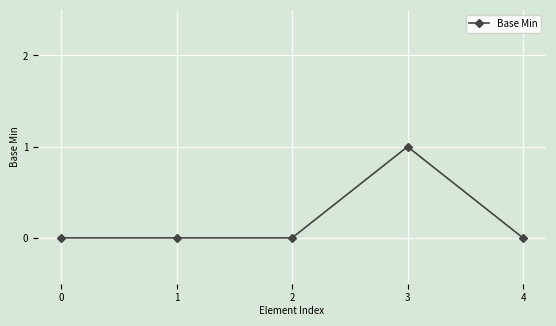

How many data points does each series have?

5